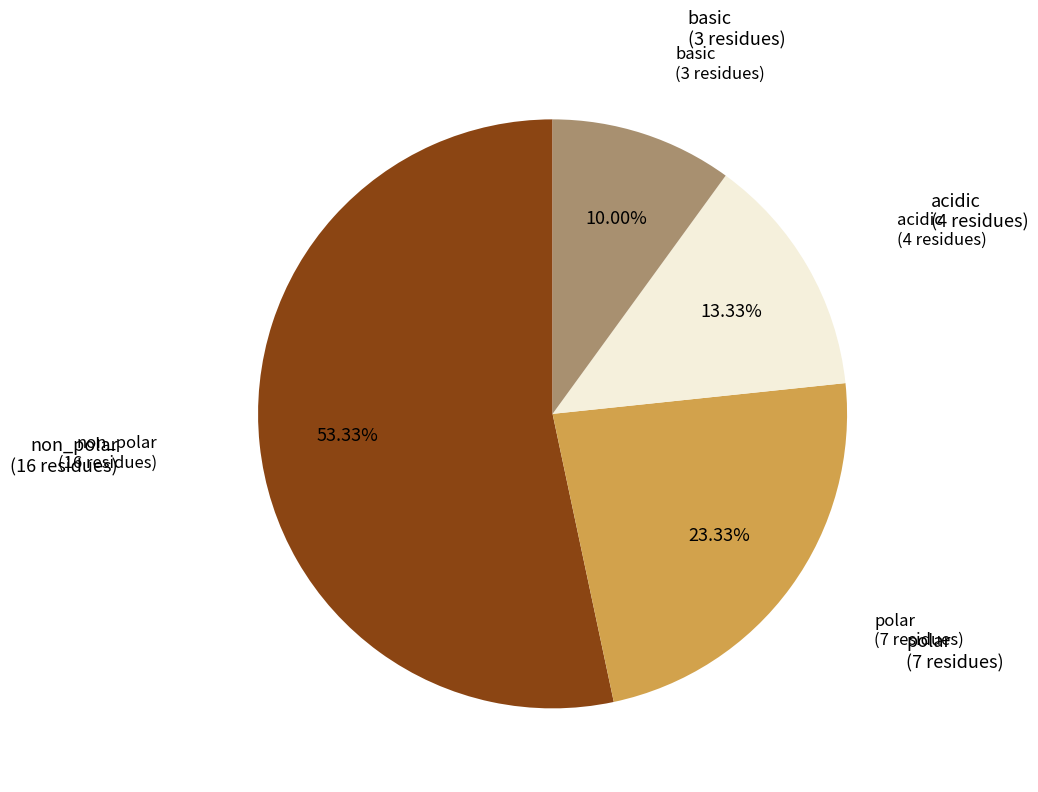

Is there a majority slice in this chart?

Yes